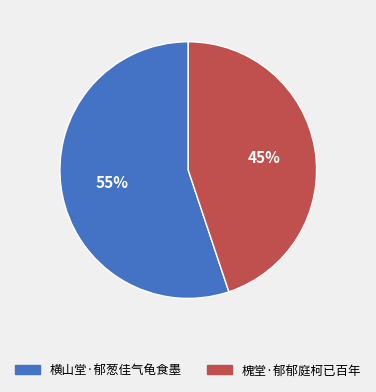

How many slices are in this pie chart?

2